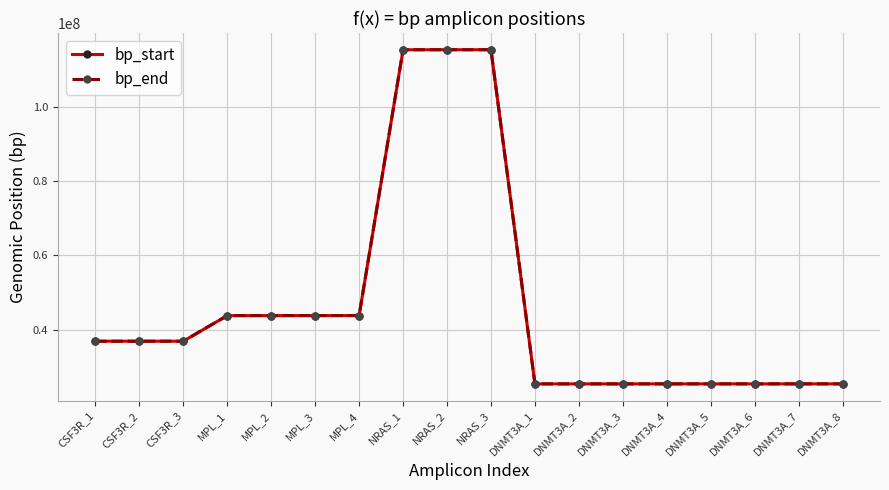

What position from the left is DNMT3A_5?

15